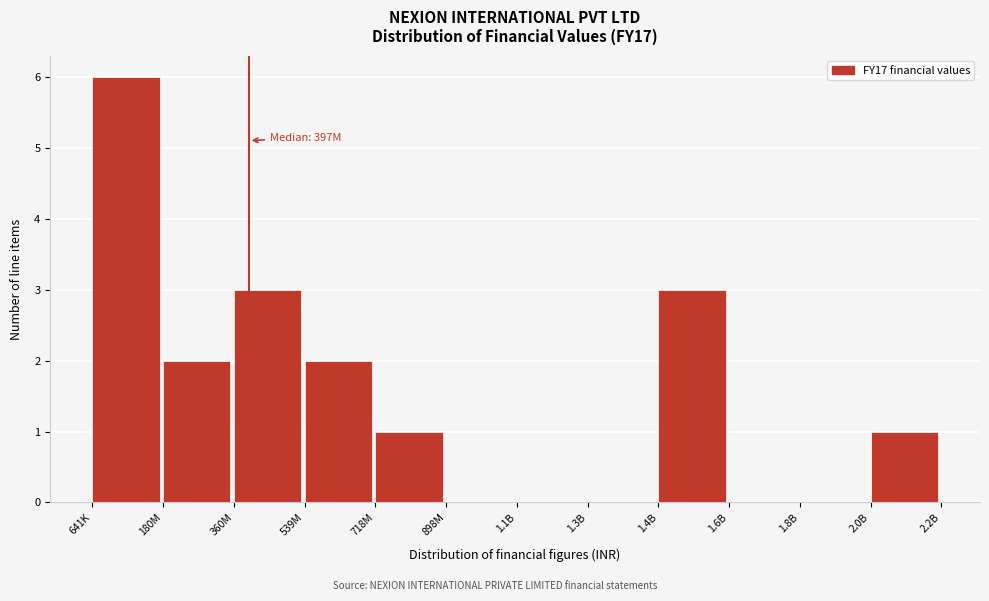

Reading left to right, extract all data points from this chart.

641K=6	180M=2	360M=3	539M=2	718M=1	898M=0	1.1B=0	1.3B=0	1.4B=3	1.6B=0	1.8B=0	2.0B=1